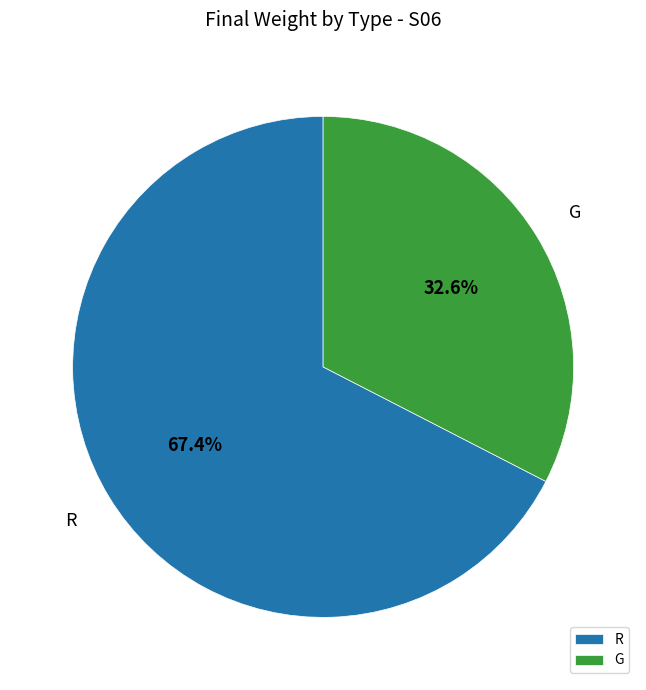

How many slices are in this pie chart?

2